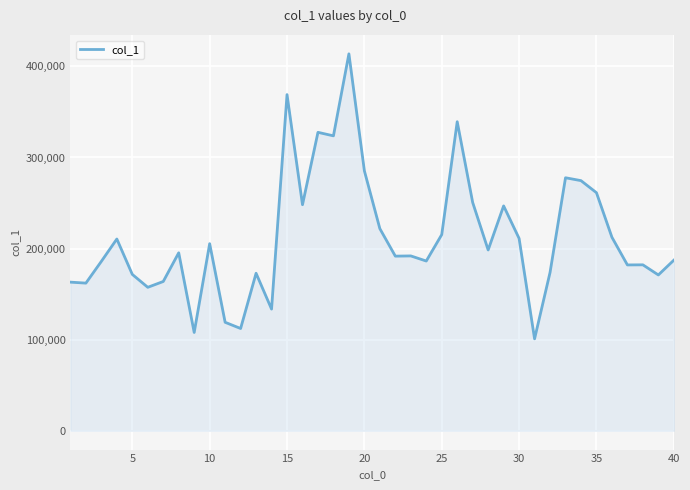

What is the difference between the maximum and minimum values?

312881.3